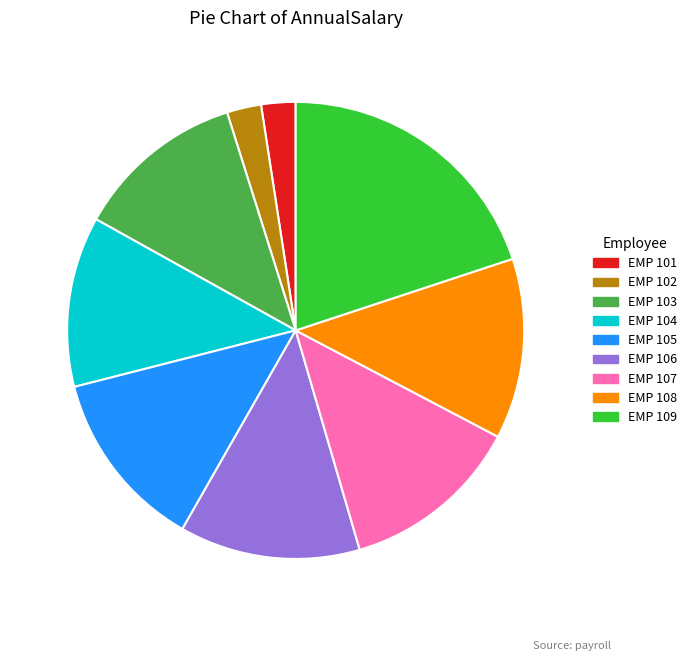

Count the number of slices in the pie.

9